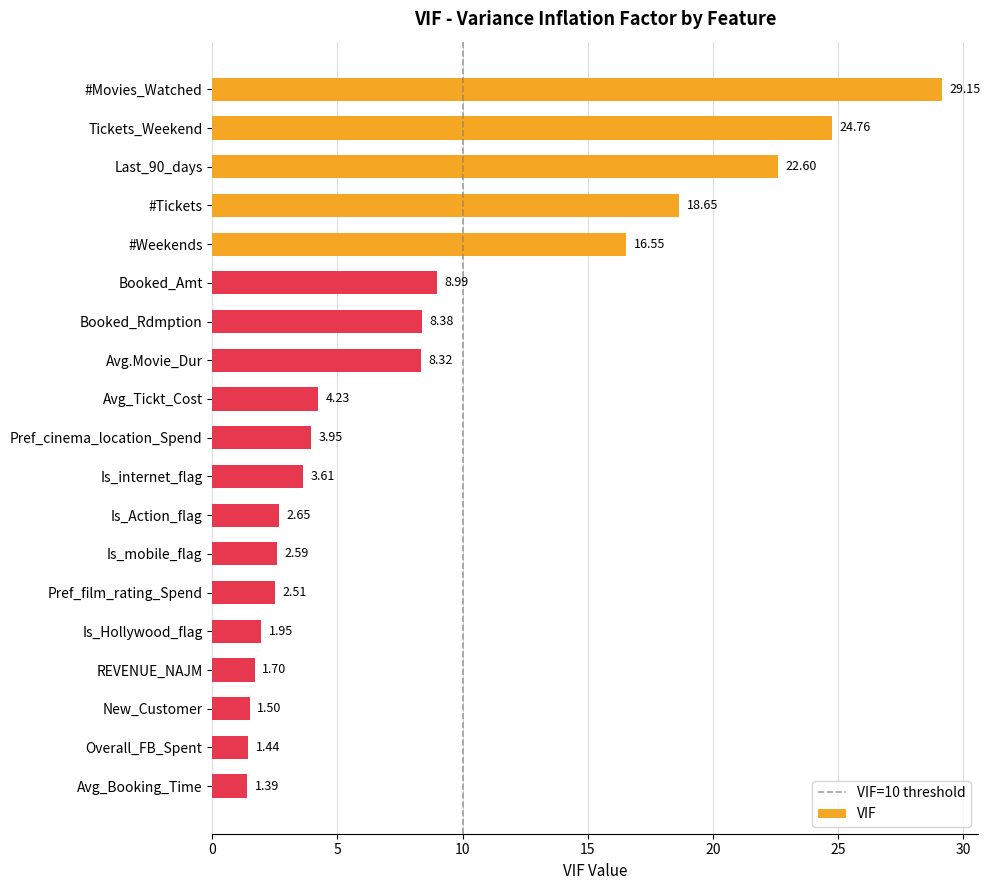

What is the approximate value at #Tickets?

18.7